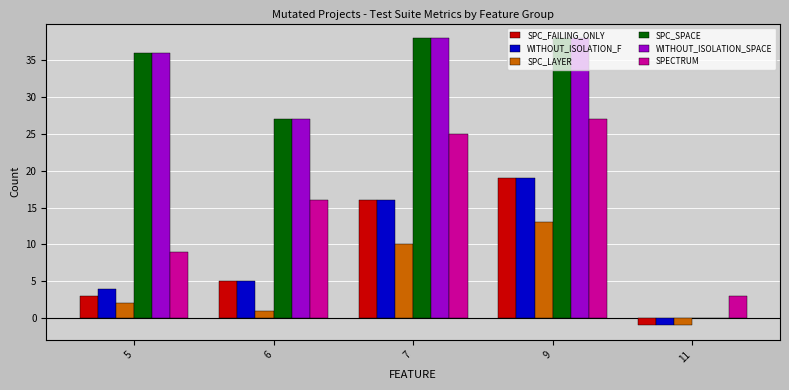

What is the highest value of the WITHOUT_ISOLATION_SPACE series?

38